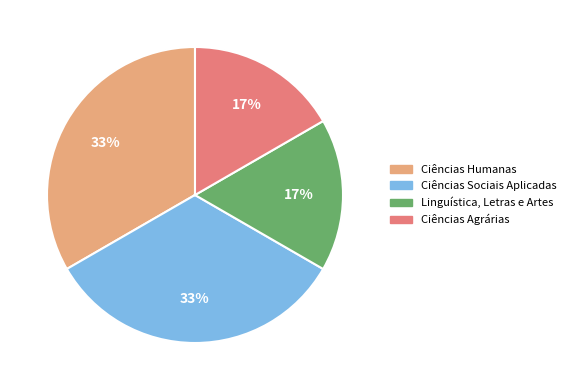

Does any single category account for the majority?

No